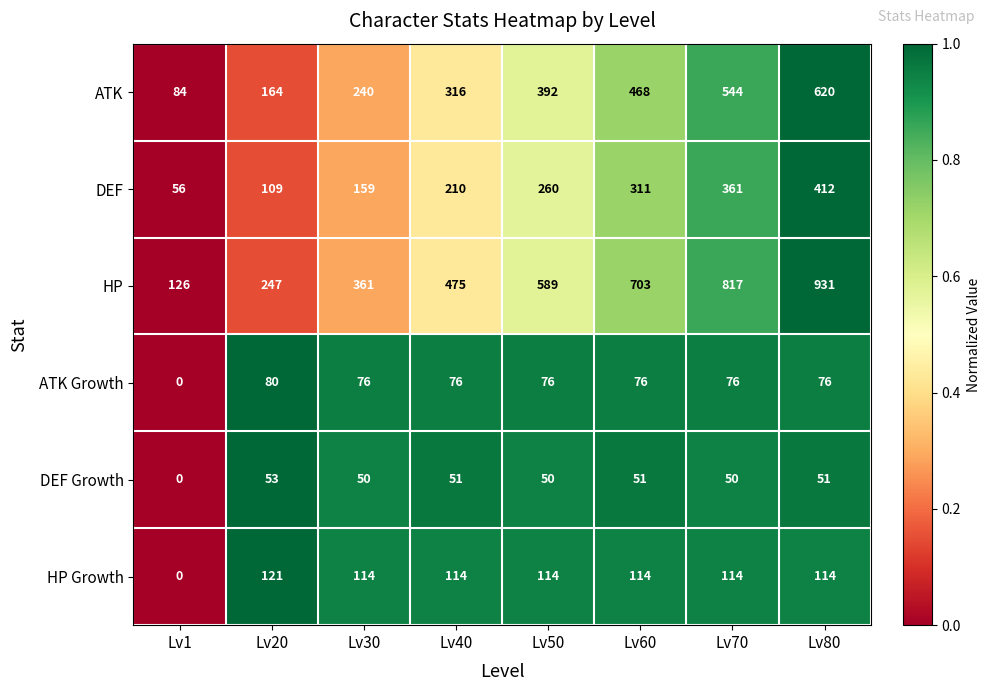

How many data points does each series have?

8